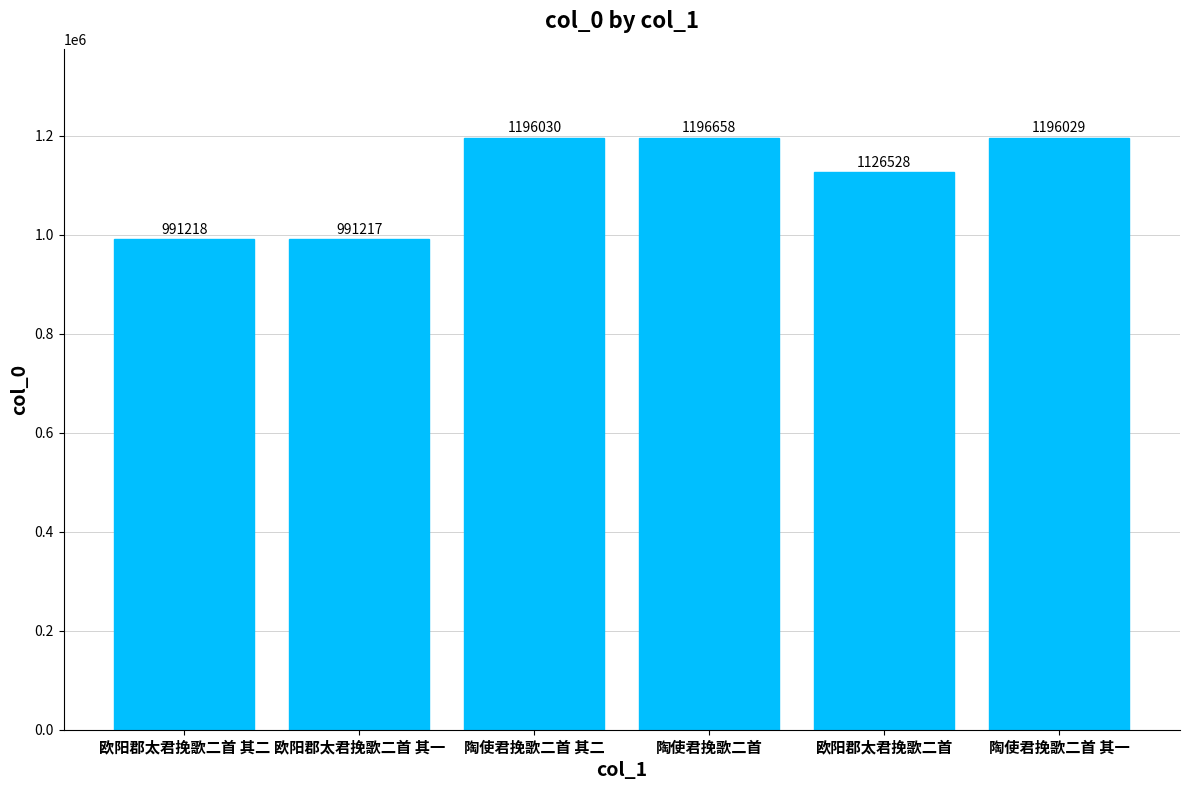

Which category has the lowest value across all series?

欧阳郡太君挽歌二首 其一